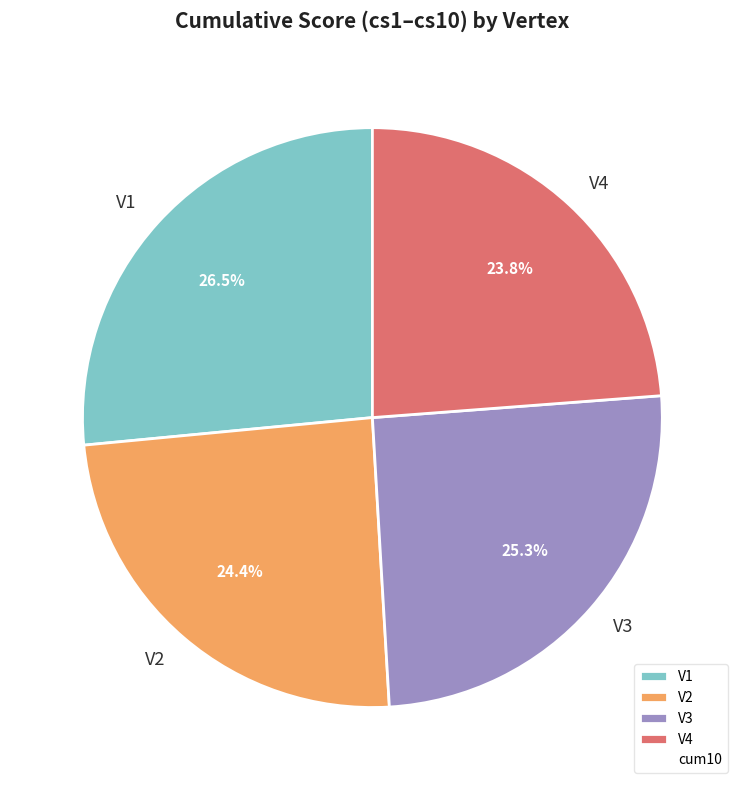

Is V1 the majority of the pie?

No